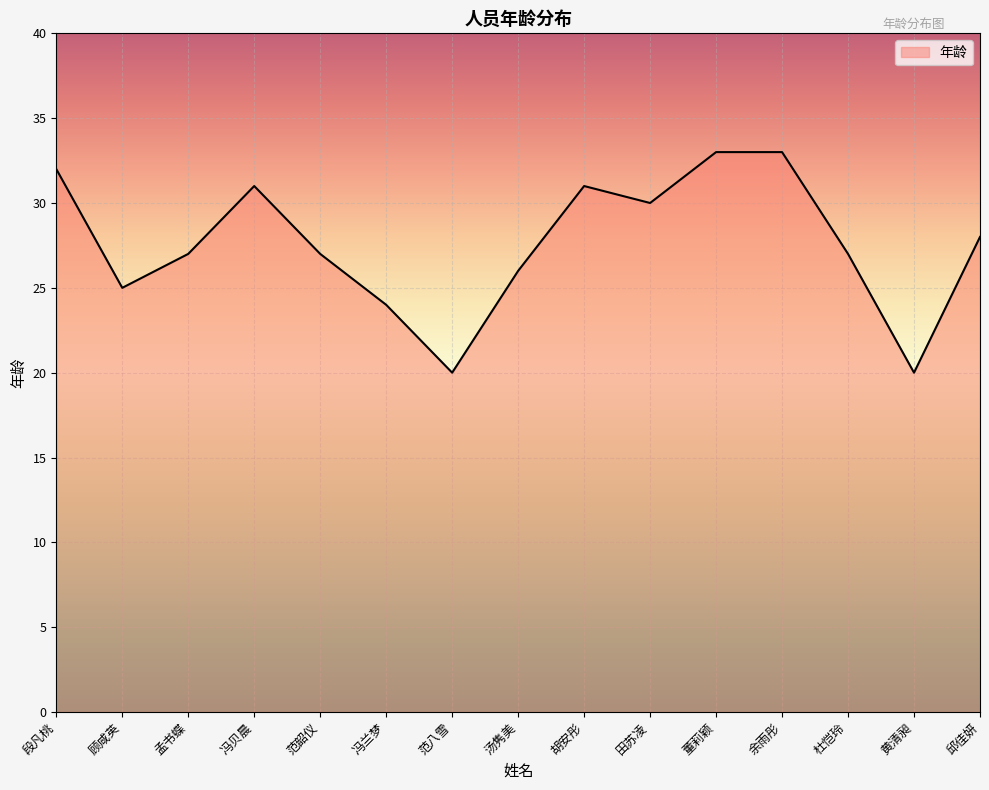

What is the difference between the second highest and second lowest values?

13